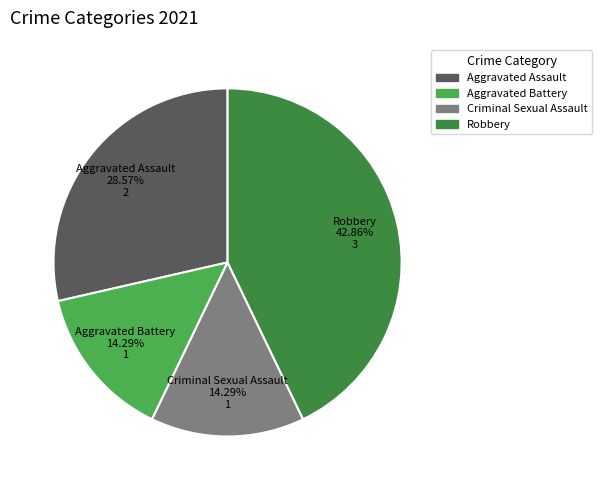

What percentage is NOT represented by Criminal Sexual Assault?

85.7%